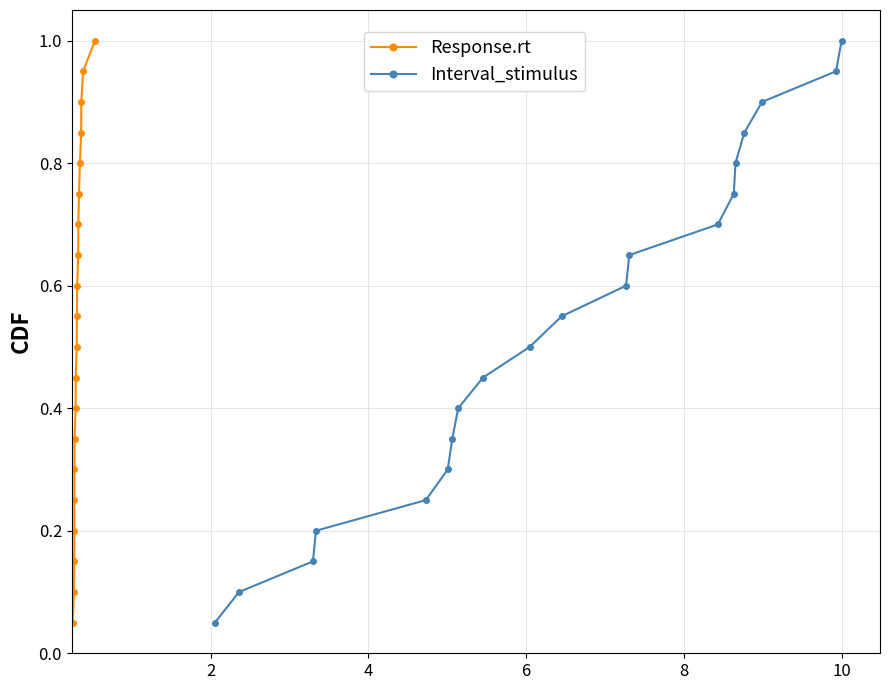

True or false: Interval_stimulus and Response.rt intersect in this chart.

False